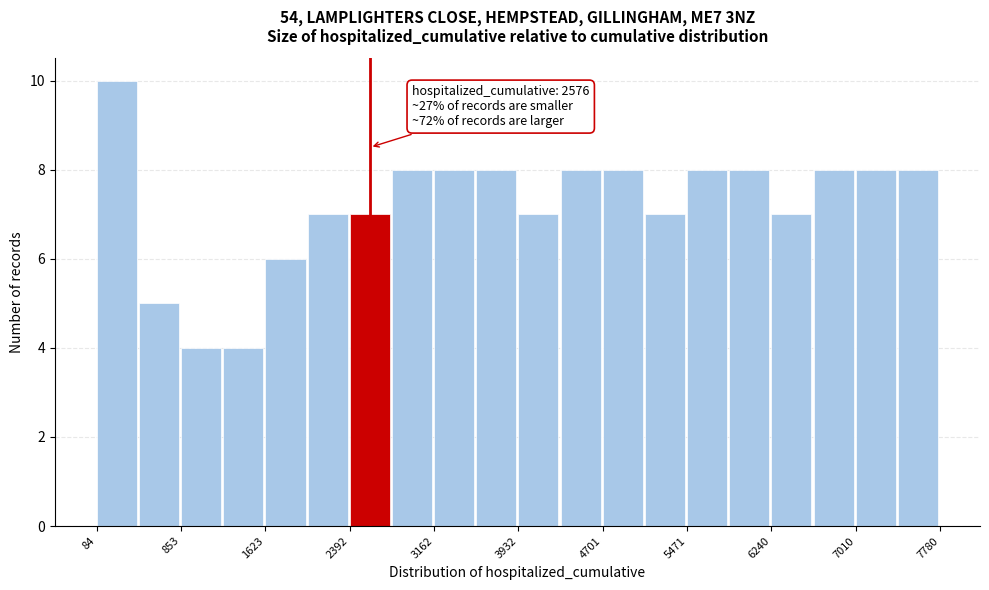

Around what value on the x-axis is the tallest bar? Give the approximate position of its centre, as read against the axis.

300